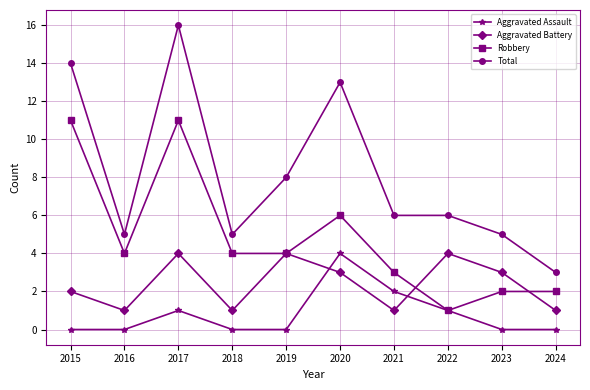

What is the sum of all Aggravated Battery values?

24